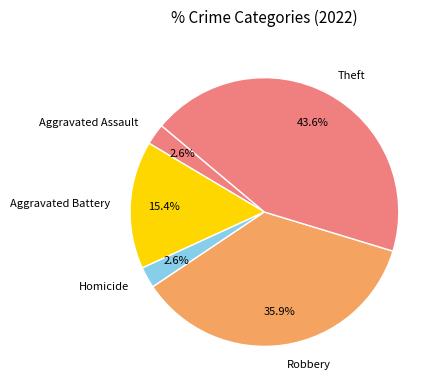

To the nearest percent, what percentage of the pie is Theft?

44%